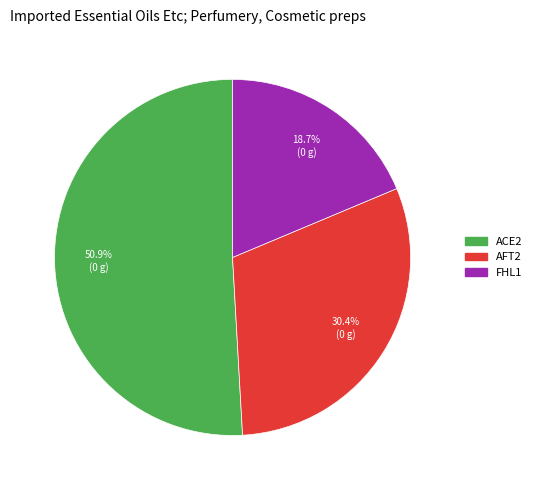

Which category has the smallest portion of the pie?

FHL1